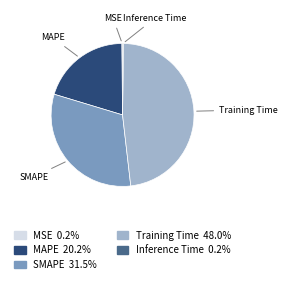

Is there a majority slice in this chart?

No